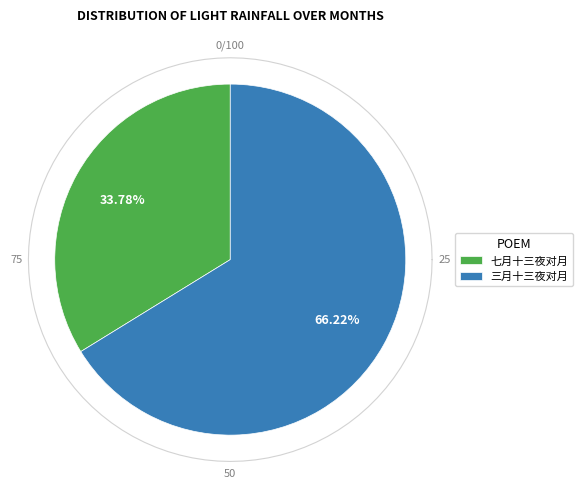

To the nearest percent, what is the difference between the largest and smallest slice percentages?

32%